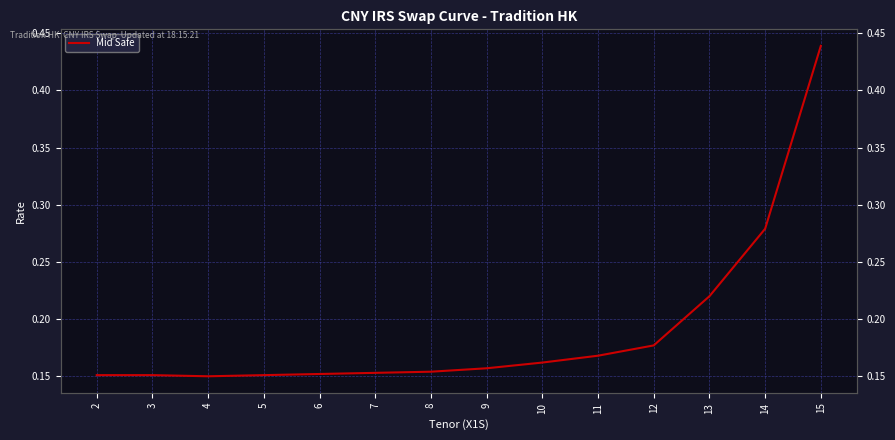

Reading left to right, transcribe all the data shown in this chart.

0.2	0.2	0.1	0.2	0.2	0.2	0.2	0.2	0.2	0.2	0.2	0.2	0.3	0.4